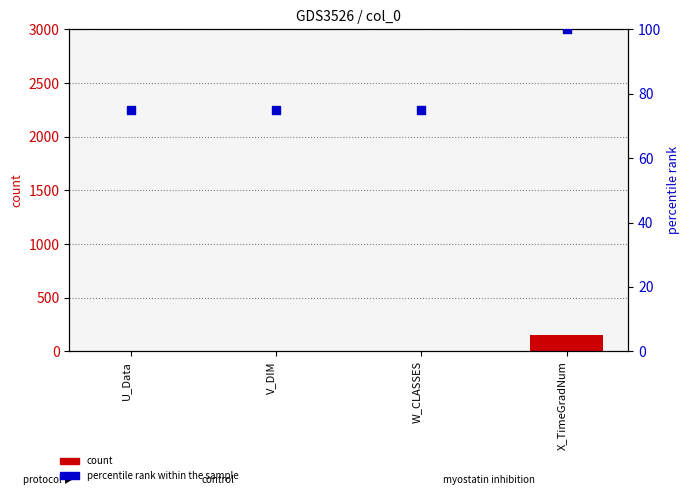

Which series has the largest total across all categories?

percentile rank within the sample